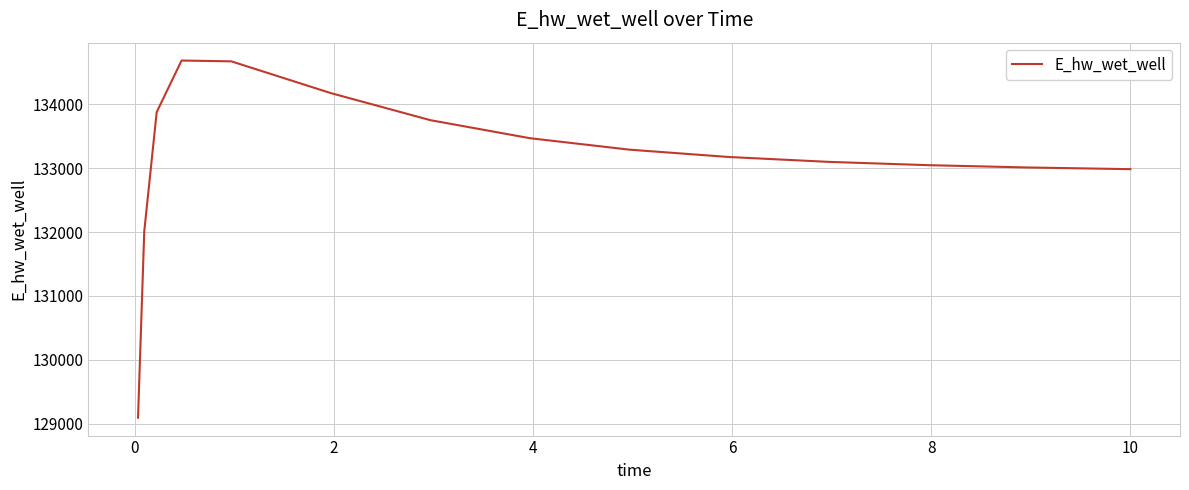

What is the maximum value shown in the chart?

134686.2